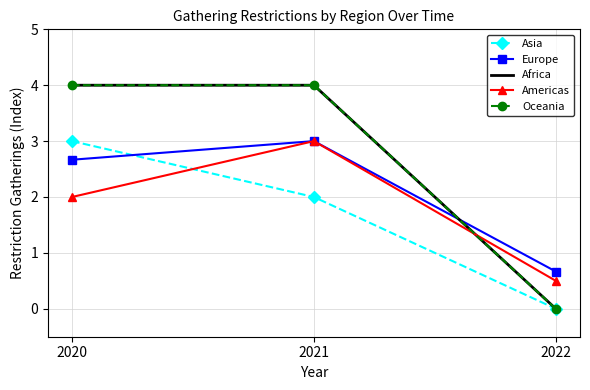

Is this an area chart (filled region under the line)?

No